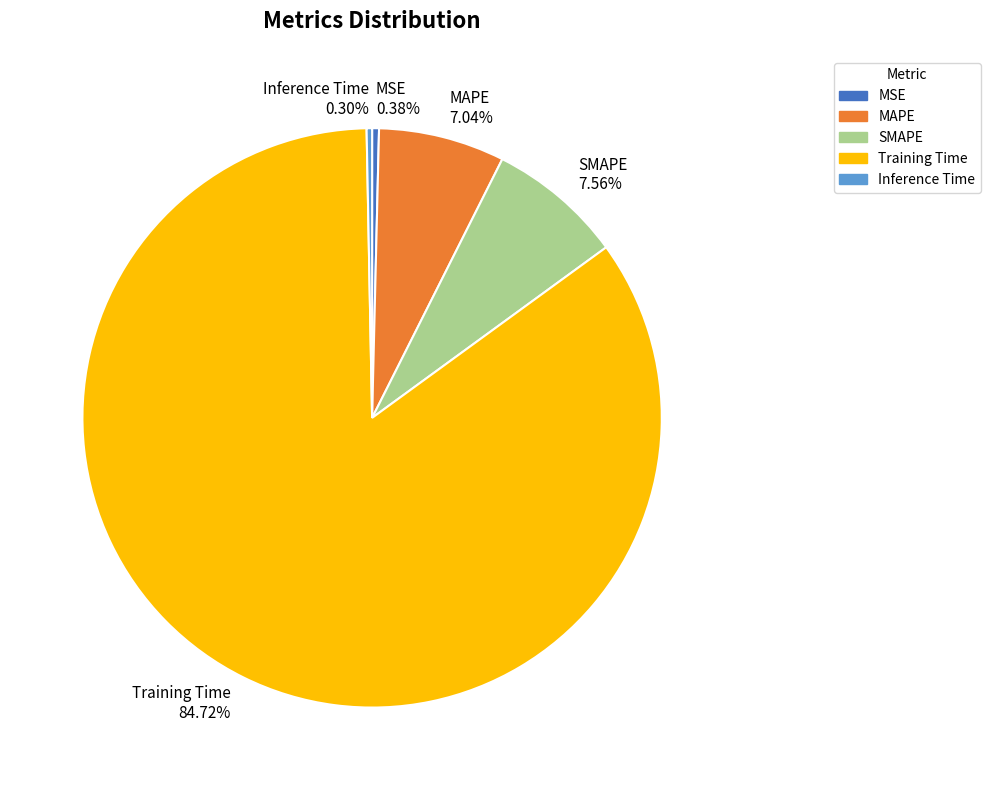

True or false: MAPE accounts for 7% of the total.

True